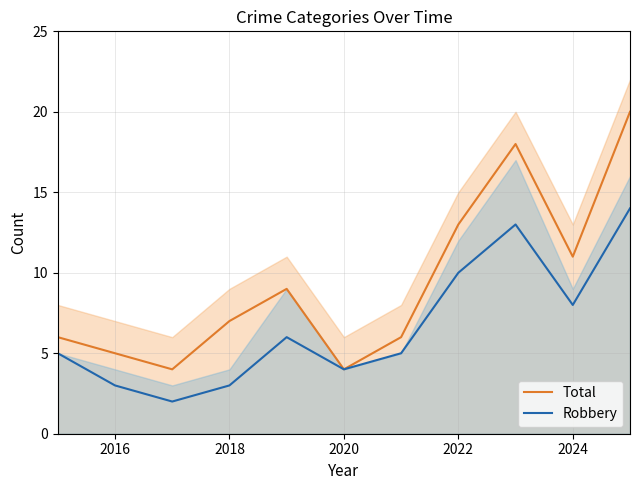

The Robbery series shows 1 at 2016. True or false?

False